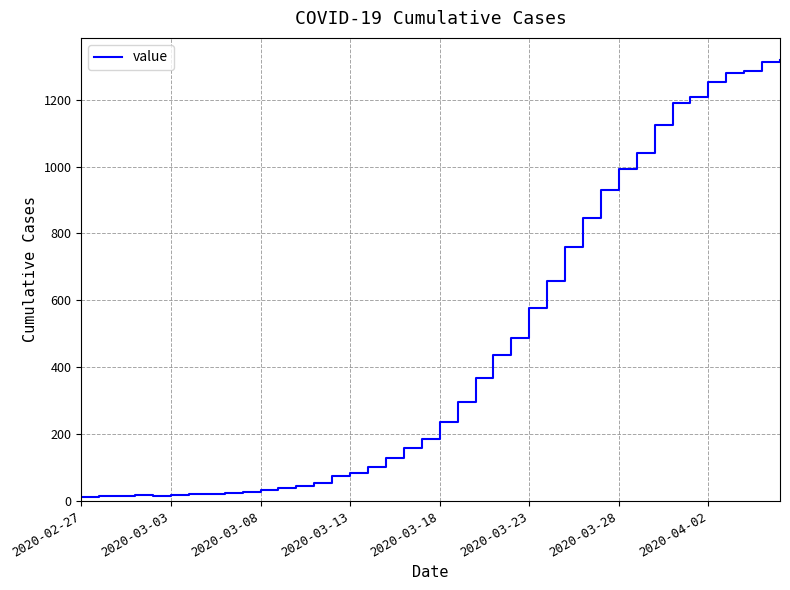

What is the difference between the maximum and minimum values?

1306